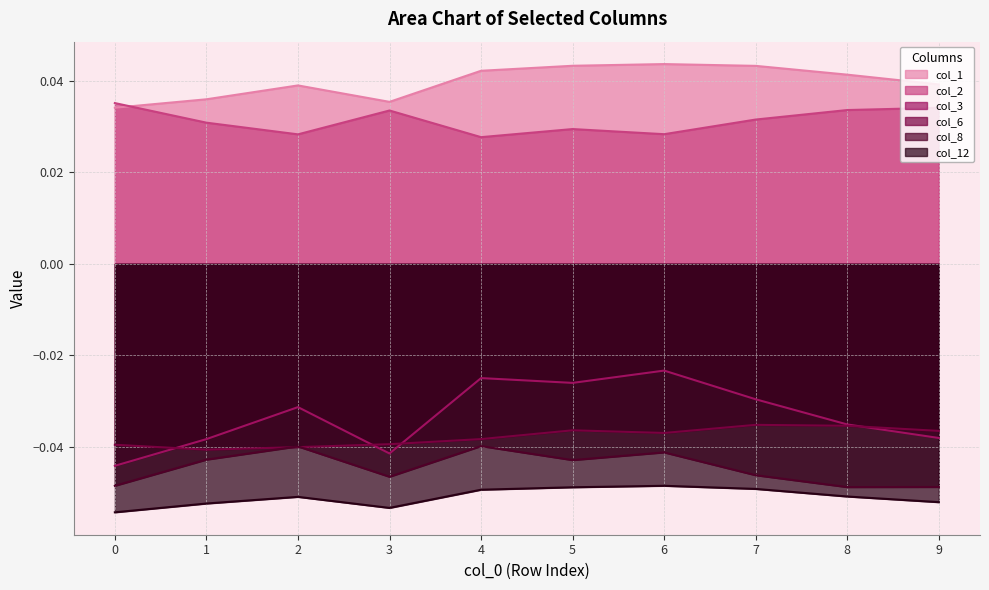

True or false: col_6 and col_12 cross at least once.

False